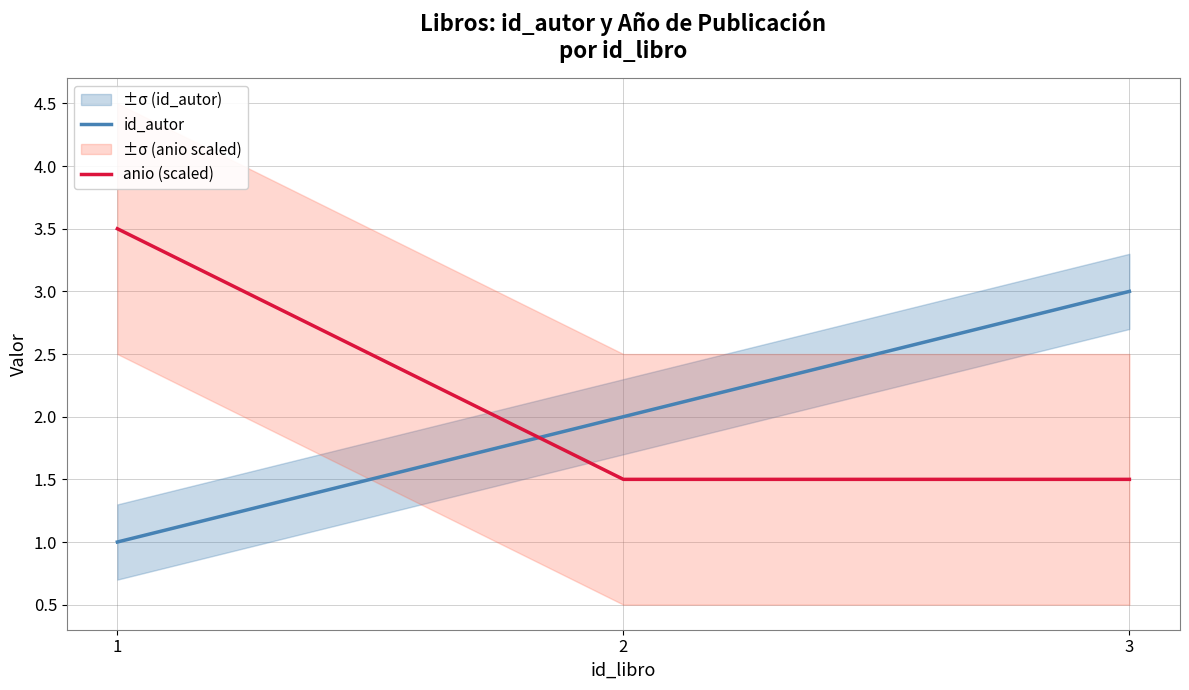

Which series changed the most between 2 and 3?

id_autor